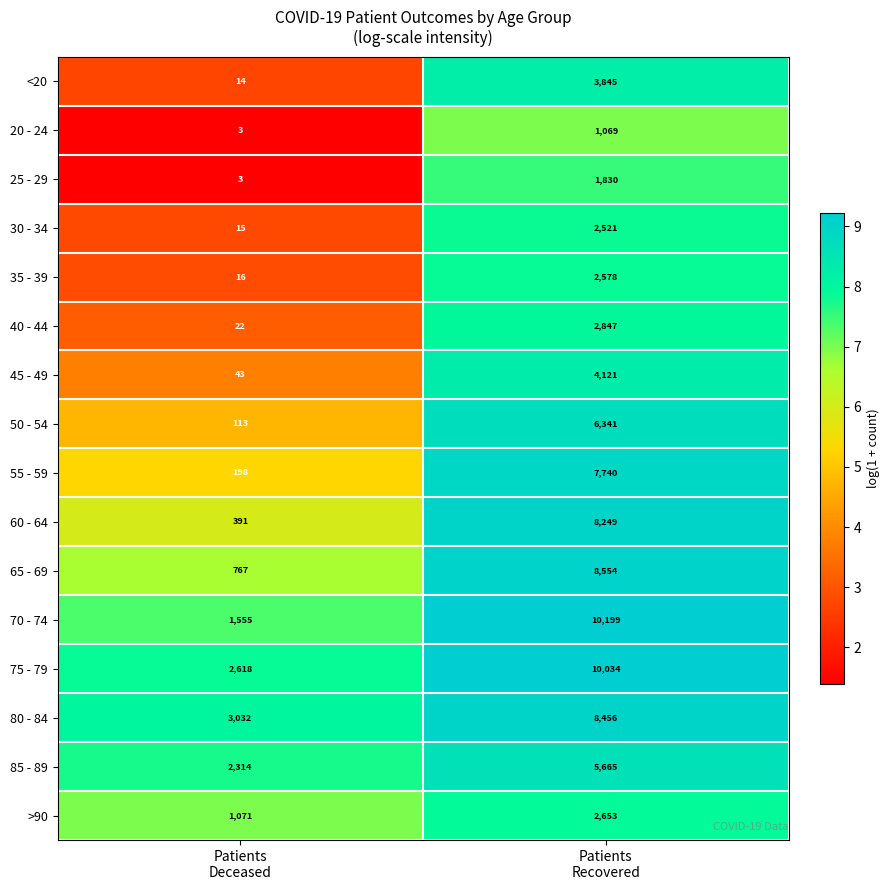

What is the spread (max minus min) of values at Patients
Recovered?

9130